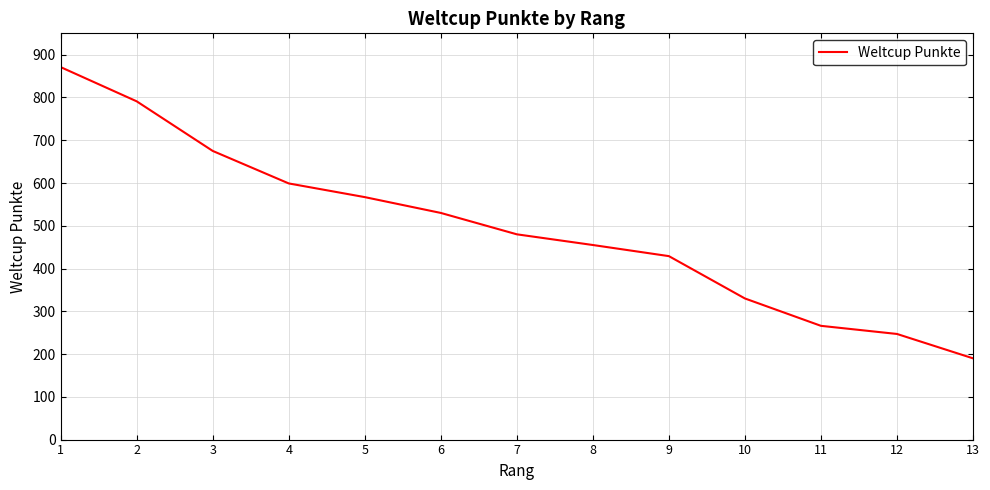

What is the approximate value at 1?

871